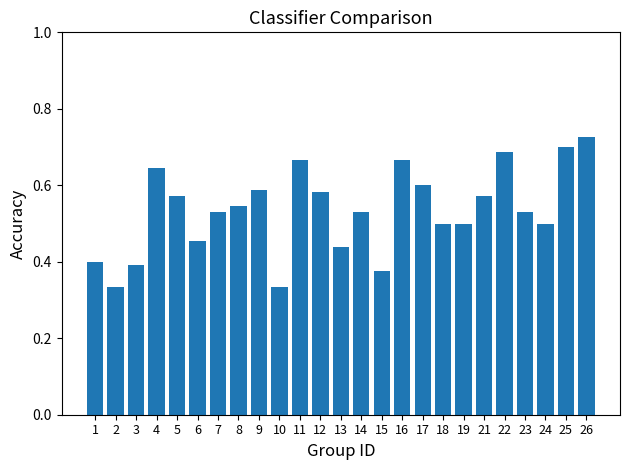

The value at 13 is 0.3. True or false?

False